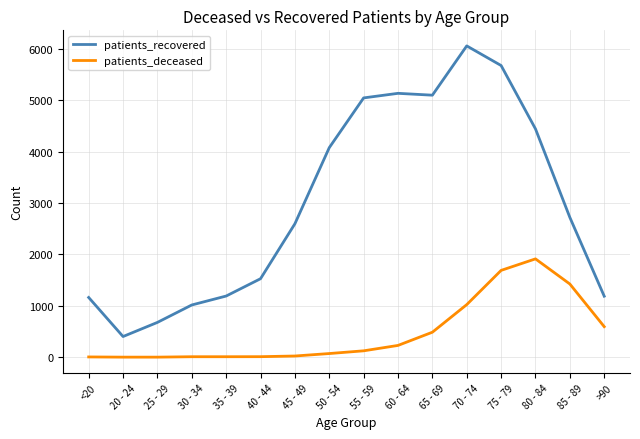

At 35 - 39, list the series in order from smallest to largest.

patients_deceased, patients_recovered